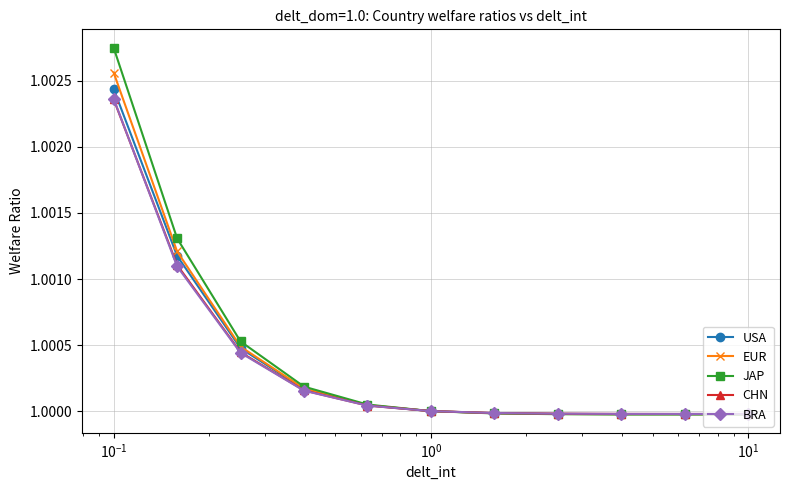

Which series has the largest range (max minus min)?

JAP